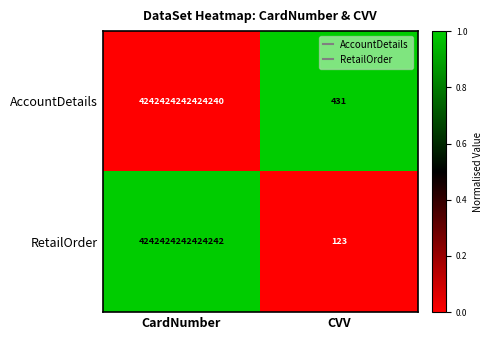

At which category is the sum across all series the highest?

CardNumber